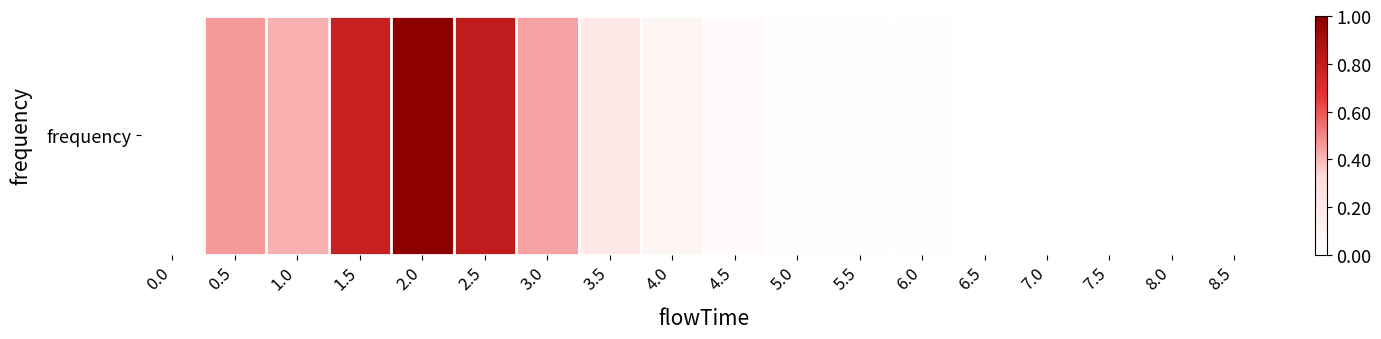

List the labels in order of value, smallest first.

0.0, 8.5, 7.5, 8.0, 7.0, 6.5, 6.0, 5.5, 5.0, 4.5, 4.0, 3.5, 1.0, 3.0, 0.5, 1.5, 2.5, 2.0